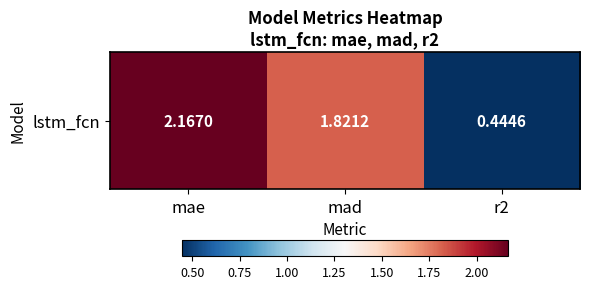

What is the difference between the values at r2 and mad?

1.4